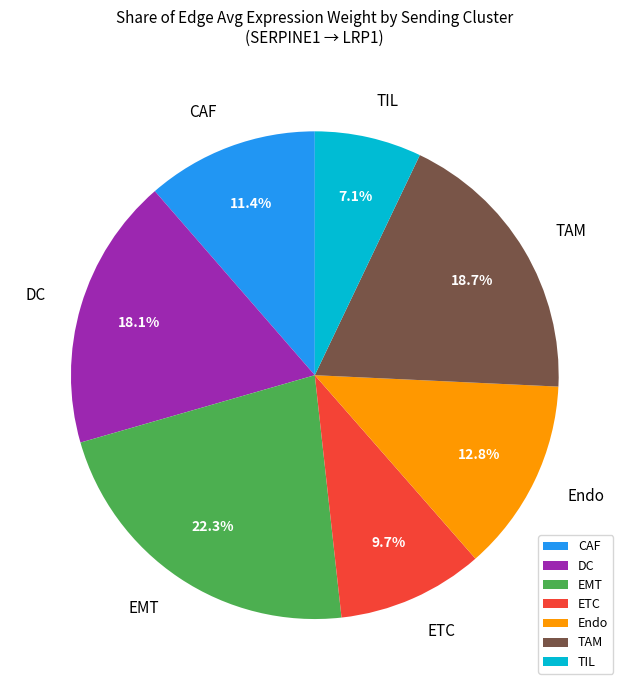

True or false: TAM accounts for 19% of the total.

True